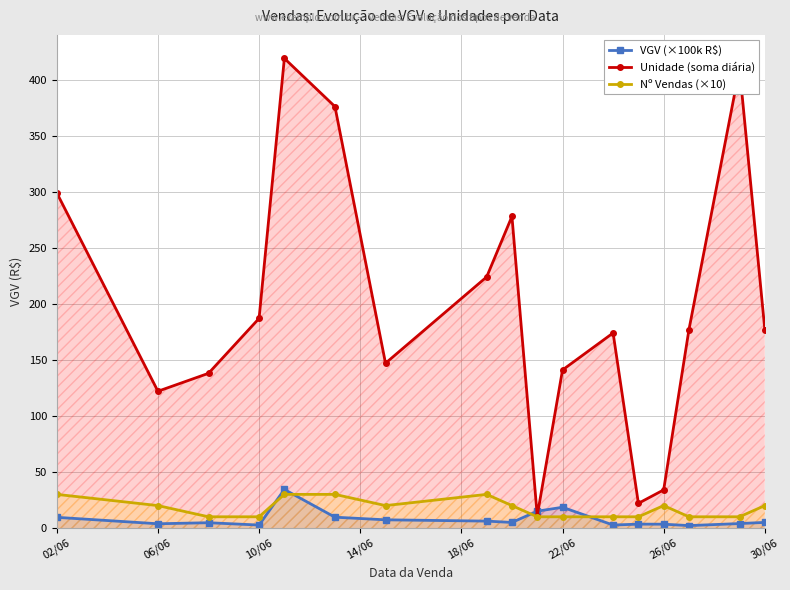

How many distinct data groups are displayed?

3